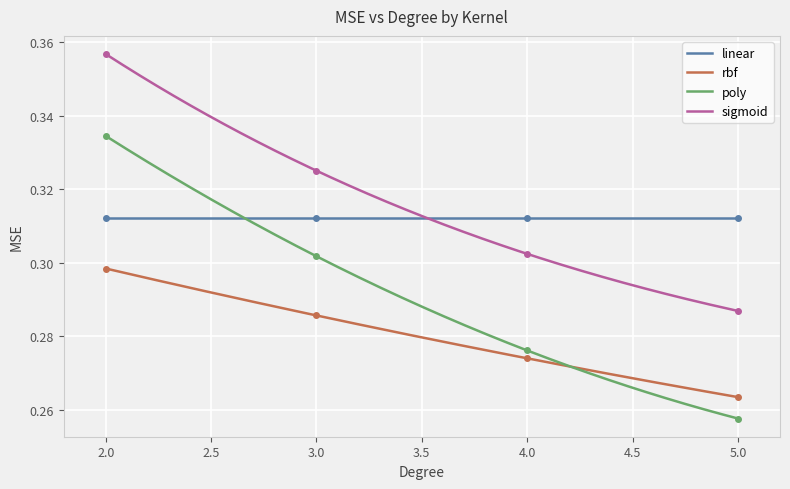

True or false: poly and sigmoid intersect in this chart.

False